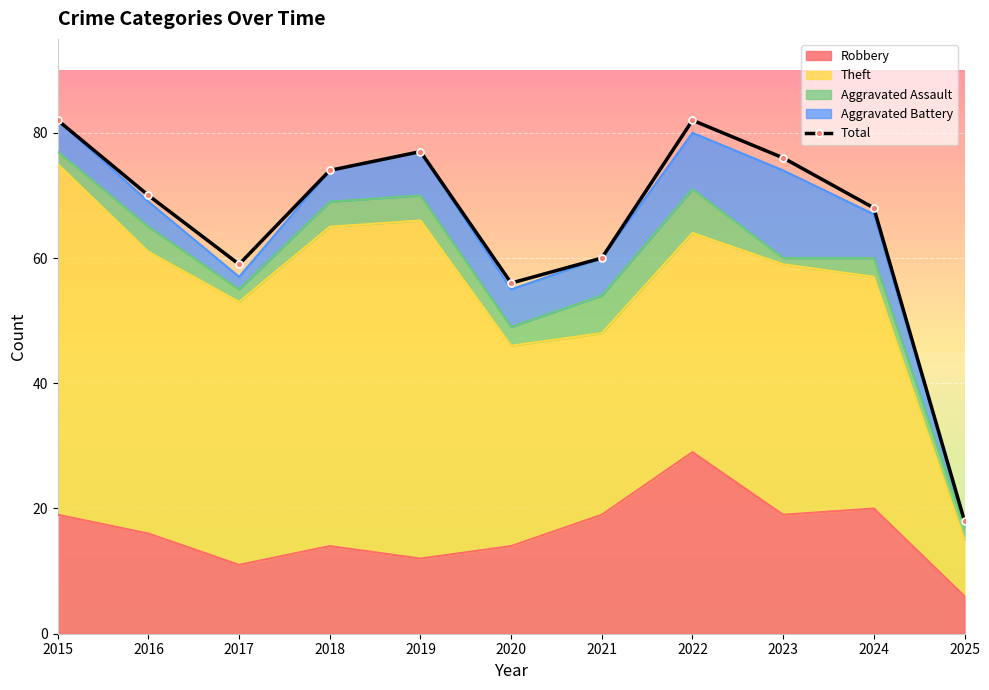

Which has a higher value, 2022 or 2015?

2022